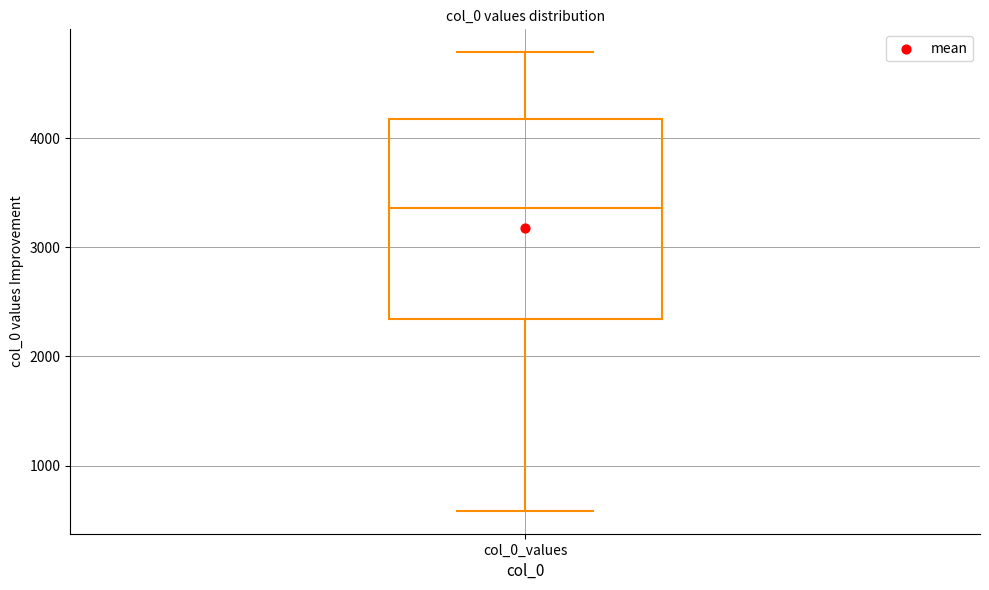

Read this box plot against the y-axis: the position of the median line, the range covered by the box, and the ends of both whiskers. The values are not printed on the chart, so give them approximately, as read against the axis.

median 3400, box 2300 to 4200, whiskers 600 to 4800